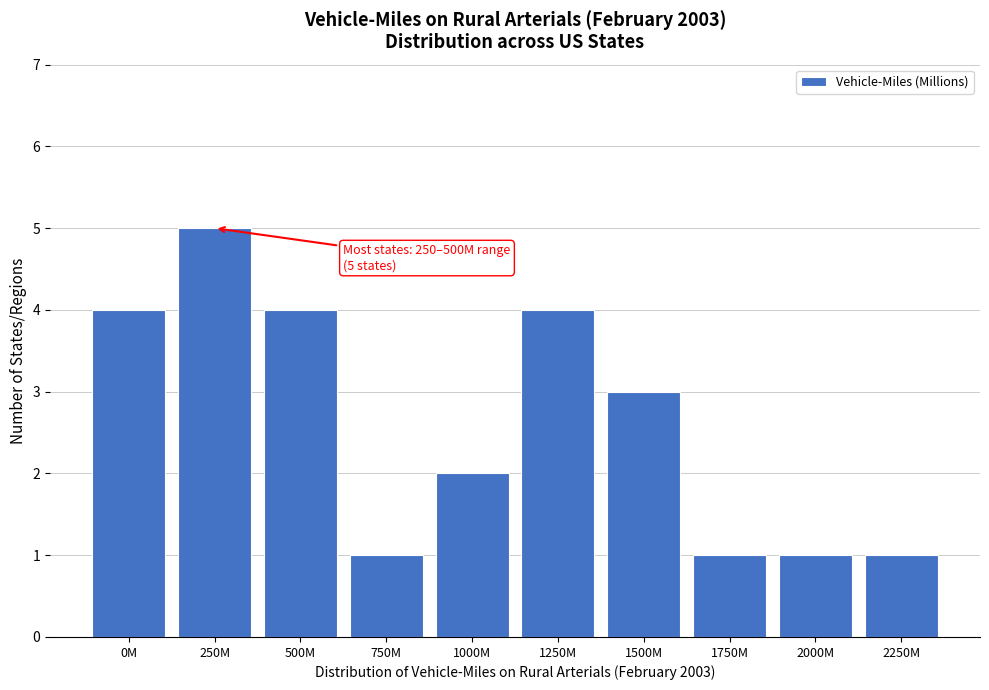

Reading right to left, list all the values displayed in this chart.

1	1	1	3	4	2	1	4	5	4